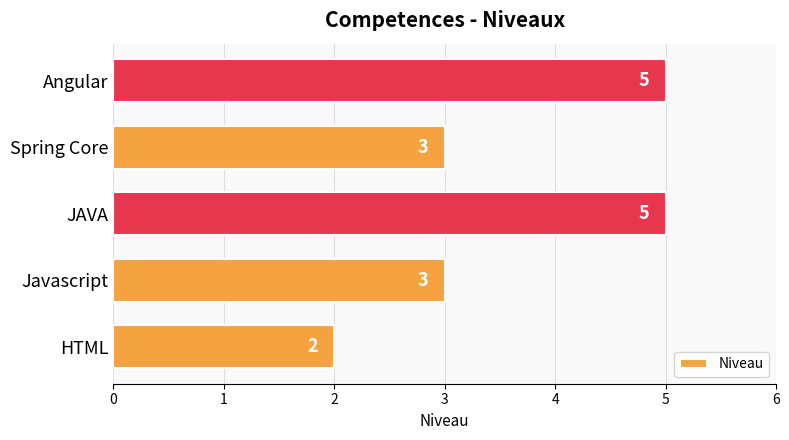

What is the ratio of the value at JAVA to the value at HTML?

2.5